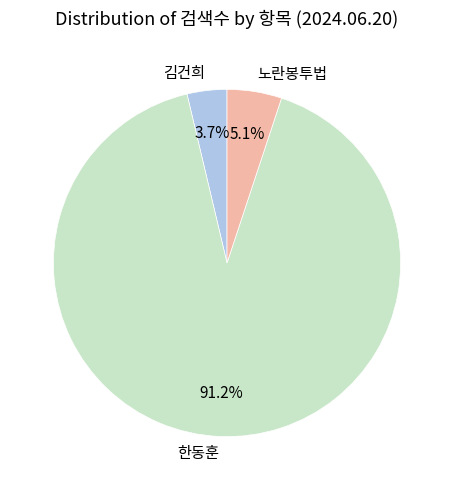

To the nearest percent, what percentage of the pie is 김건희?

4%